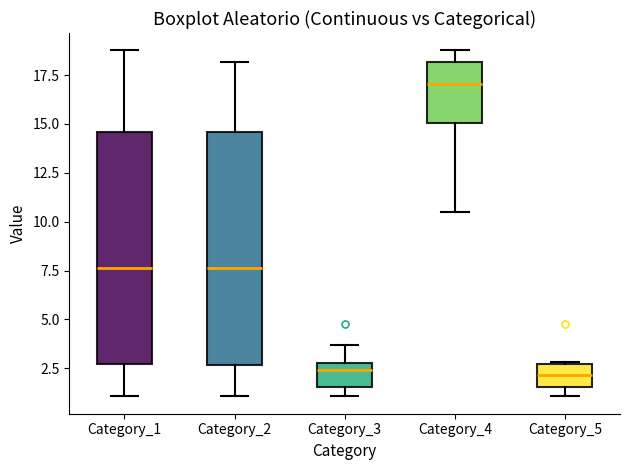

Reading left to right, transcribe this box plot: for each box, give where its median line is, the range the box spans, and where its two whiskers end, as read against the y-axis. The values are not printed on the chart, so give them approximately, as read against the axis.

Category_1: median 7.5, box 2.5 to 14.5, whiskers 1.0 to 19.0
Category_2: median 7.5, box 2.5 to 14.5, whiskers 1.0 to 18.0
Category_3: median 2.5, box 1.5 to 3.0, whiskers 1.0 to 3.5
Category_4: median 17.0, box 15.0 to 18.0, whiskers 10.5 to 19.0
Category_5: median 2.0, box 1.5 to 2.5, whiskers 1.0 to 3.0